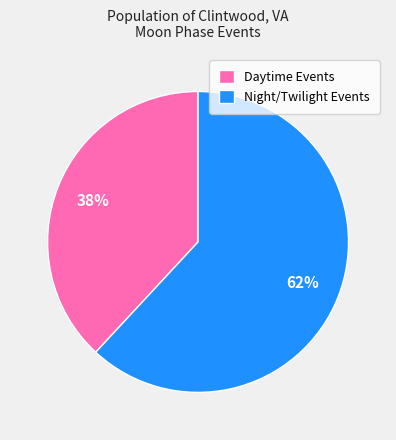

Does any single category account for the majority?

Yes